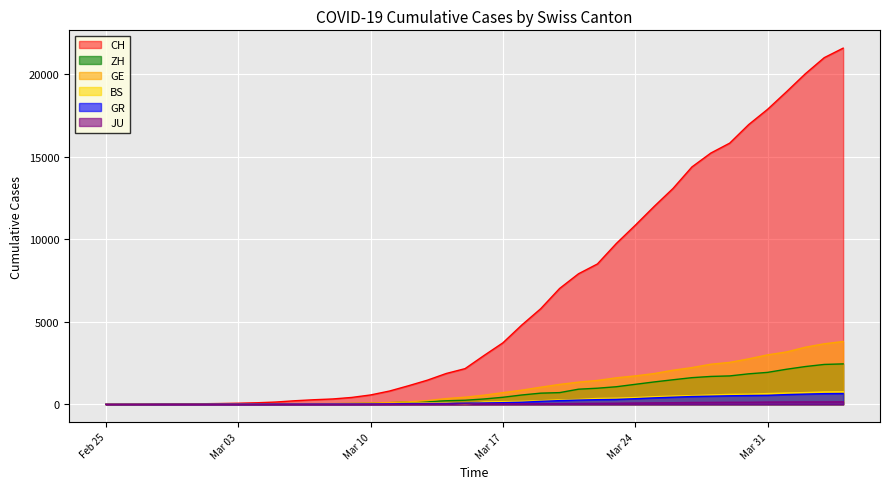

The BS series shows 617 at 2020-03-30. True or false?

True